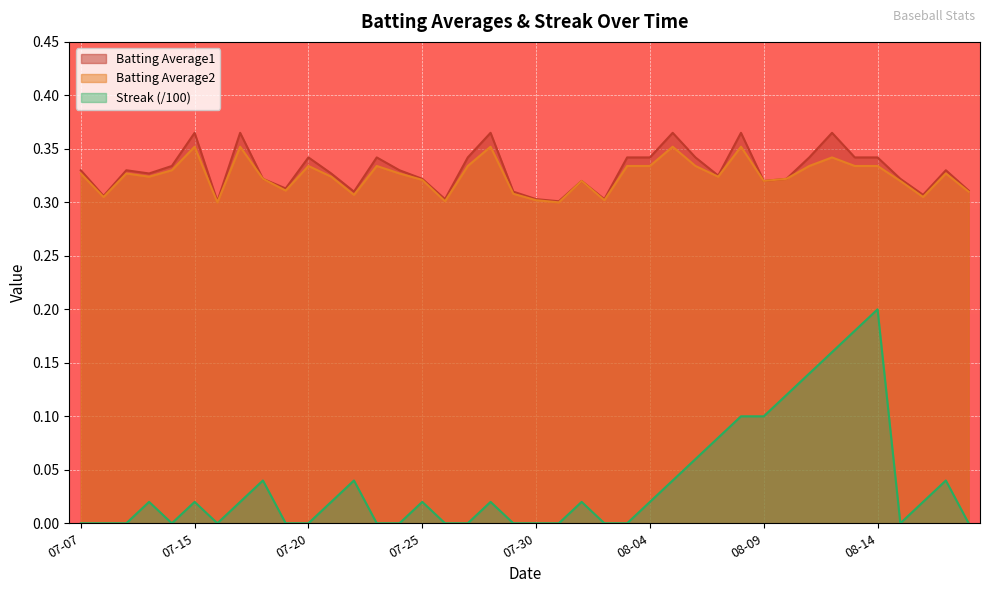

How many lines are shown in the chart?

3